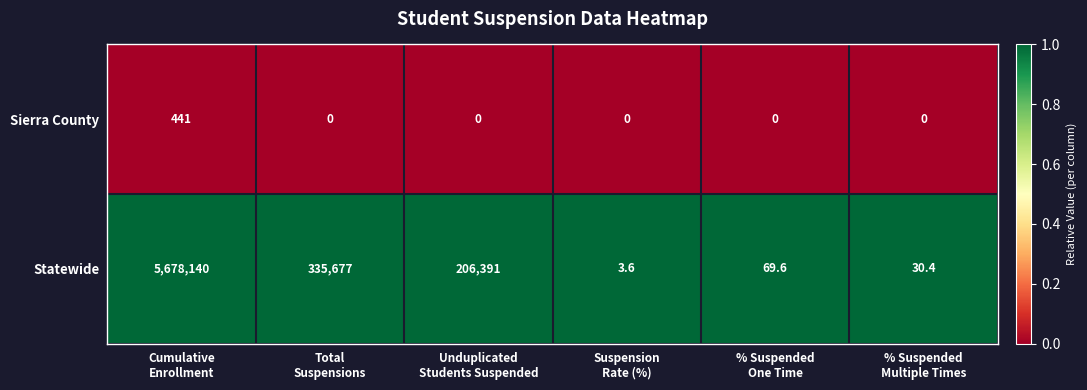

Which series has the largest total across all categories?

Statewide